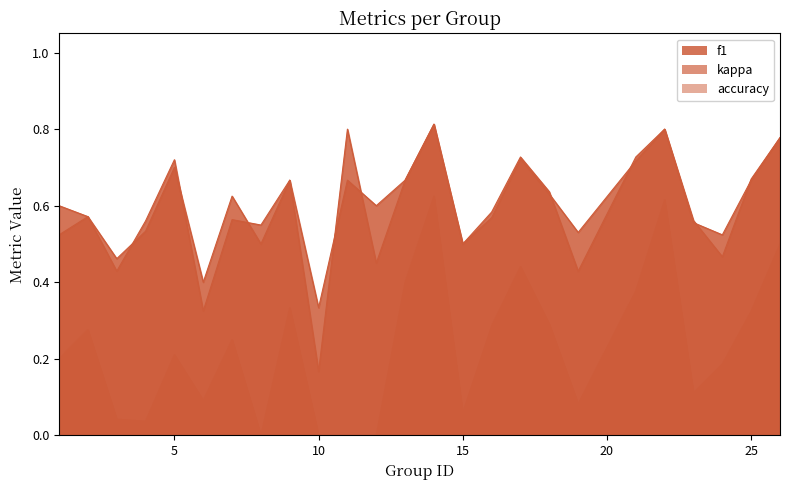

Which category has the lowest value in the accuracy series?

10